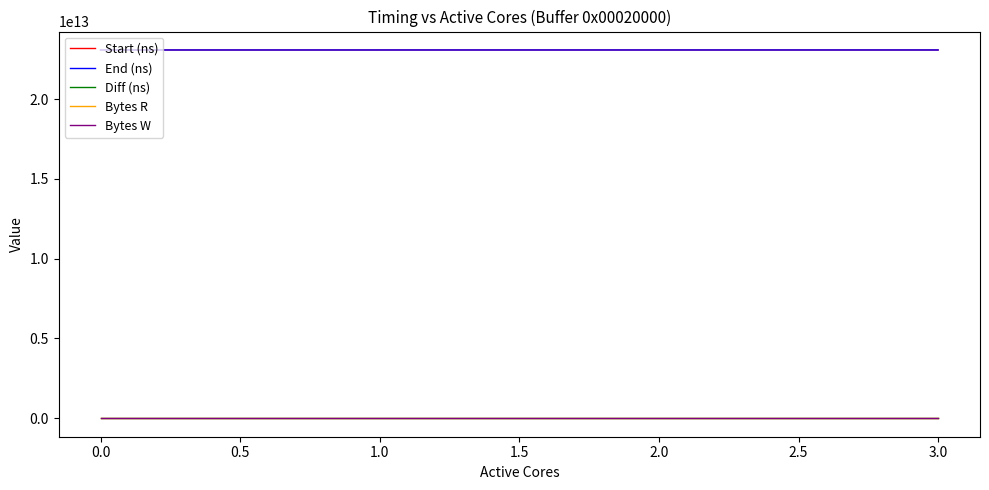

How many lines are shown in the chart?

5